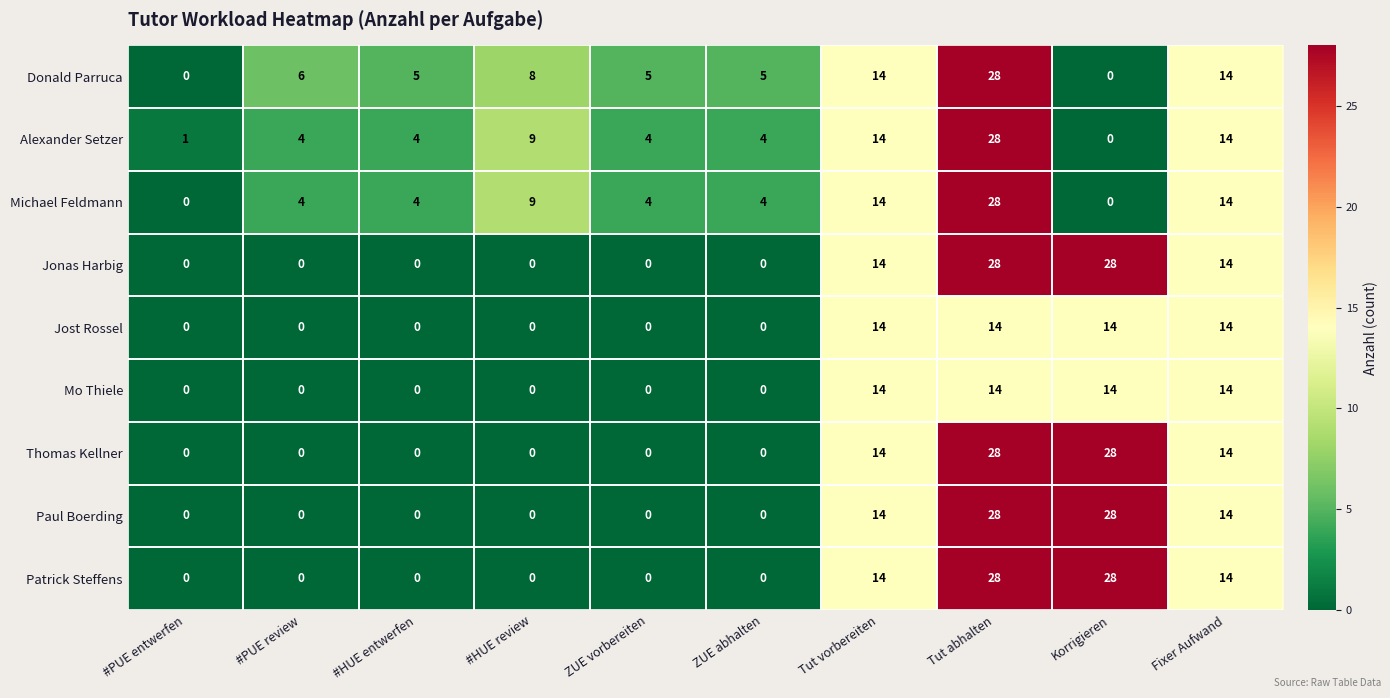

The value of Mo Thiele at #PUE entwerfen is -5. True or false?

False